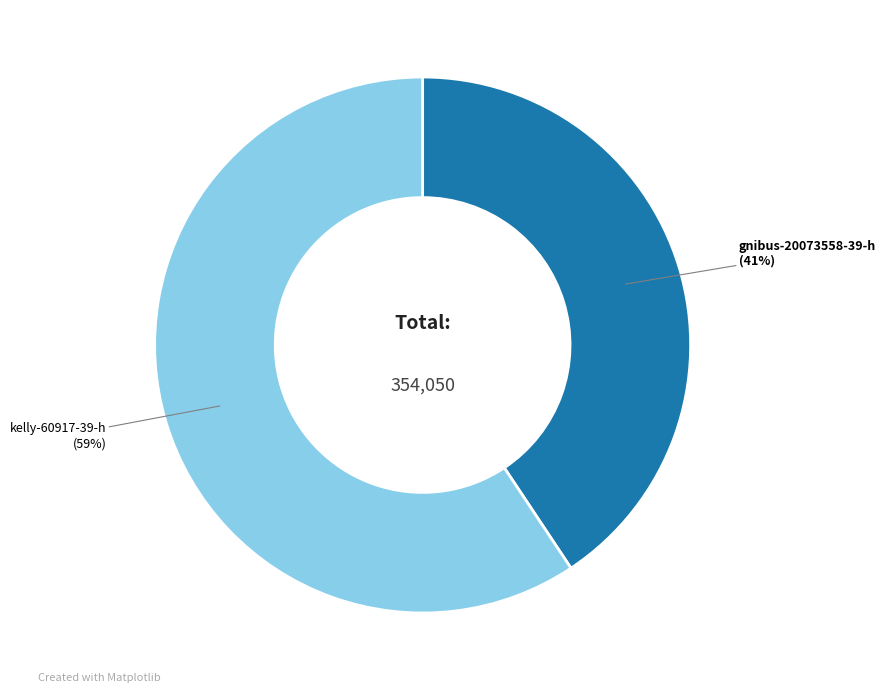

What is the largest slice in the pie chart?

kelly-60917-39-h